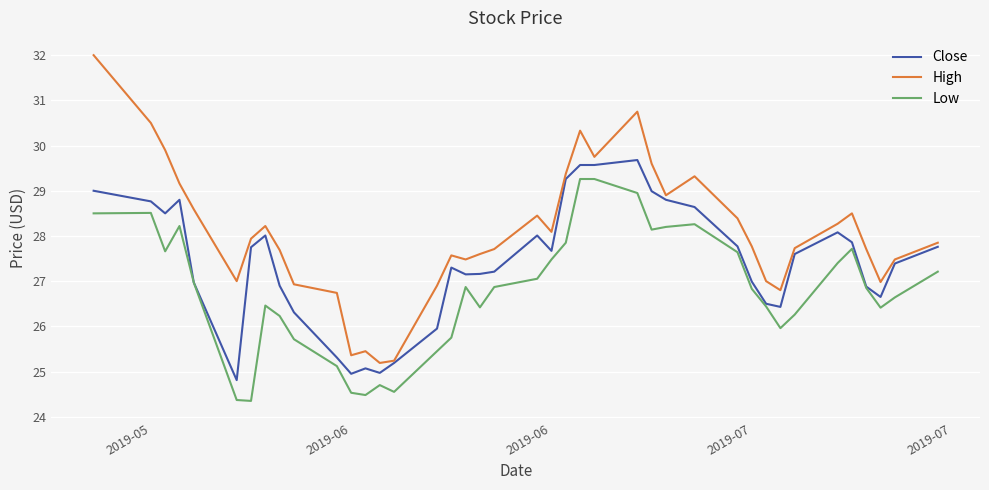

Which series has the widest spread of values?

High